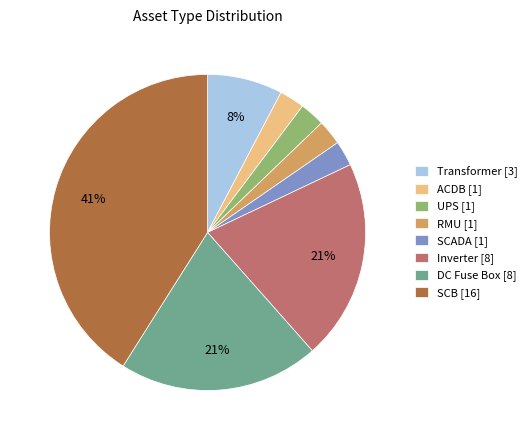

Count the number of slices in the pie.

8